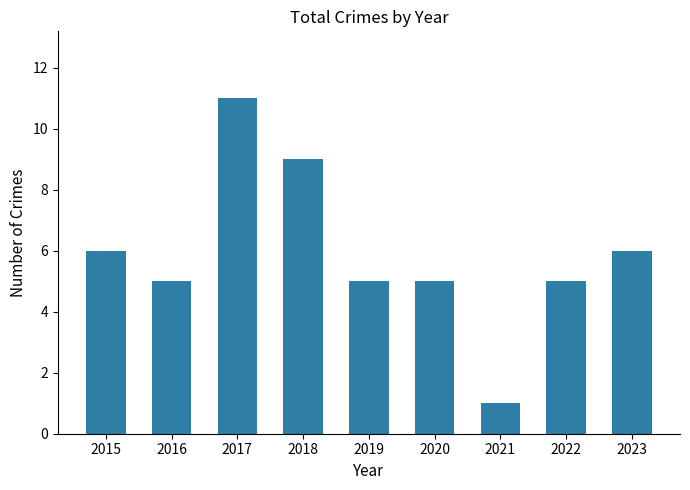

How many bars are there in total?

9